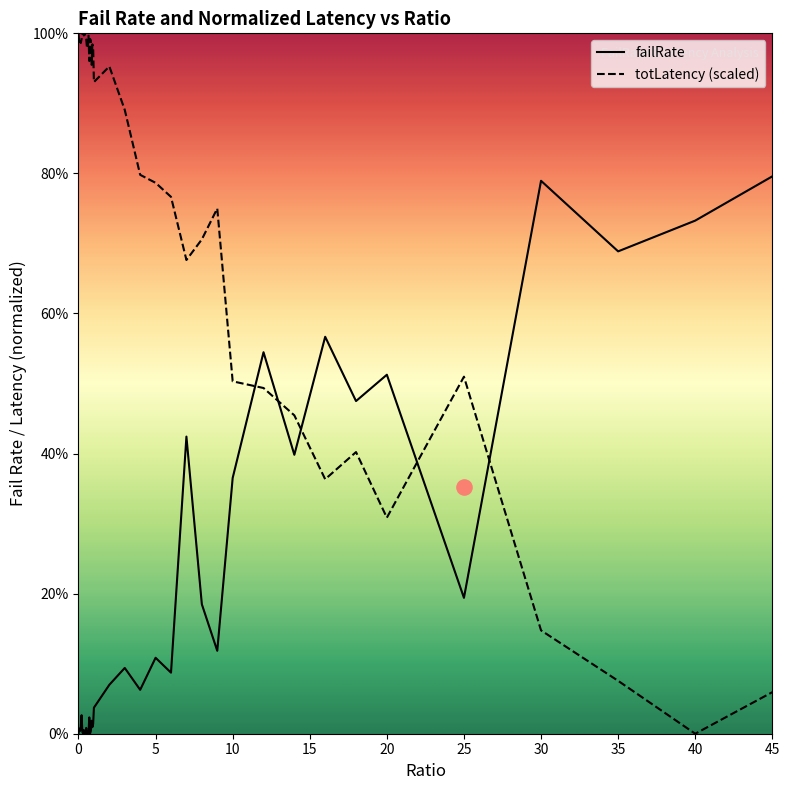

Is the value of totLatency (scaled) at 30 greater than the value of failRate at 5?

Yes